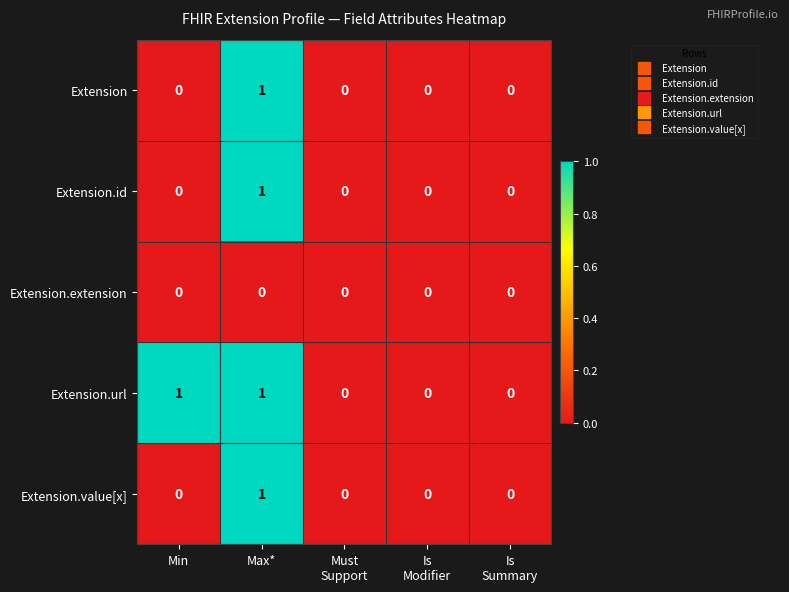

Reading left to right, extract all data points from this chart.

Extension: 0	1	0	0	0
Extension.id: 0	1	0	0	0
Extension.extension: 0	0	0	0	0
Extension.url: 1	1	0	0	0
Extension.value[x]: 0	1	0	0	0